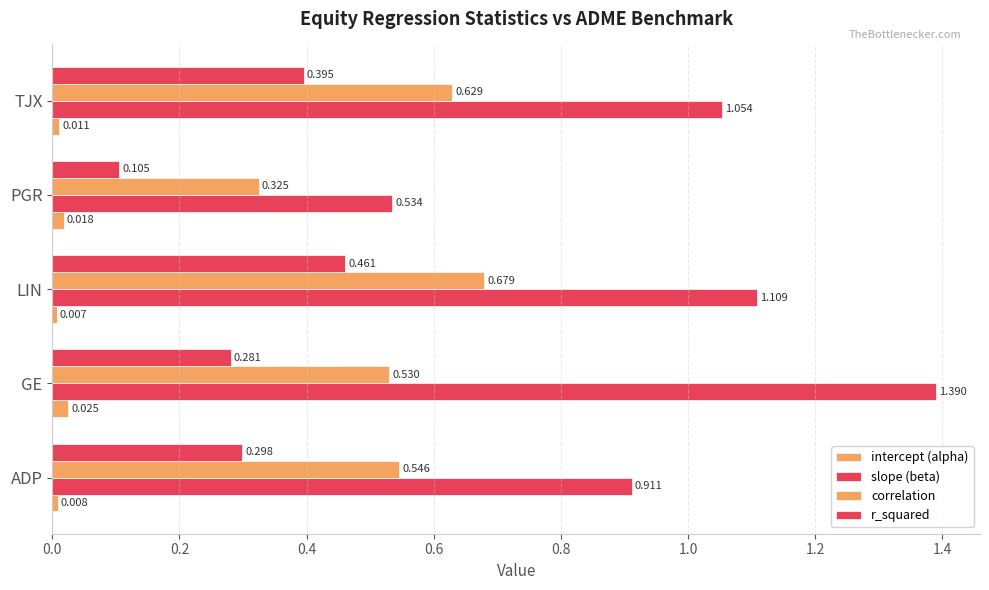

How many values in the slope (beta) series are below 1?

2